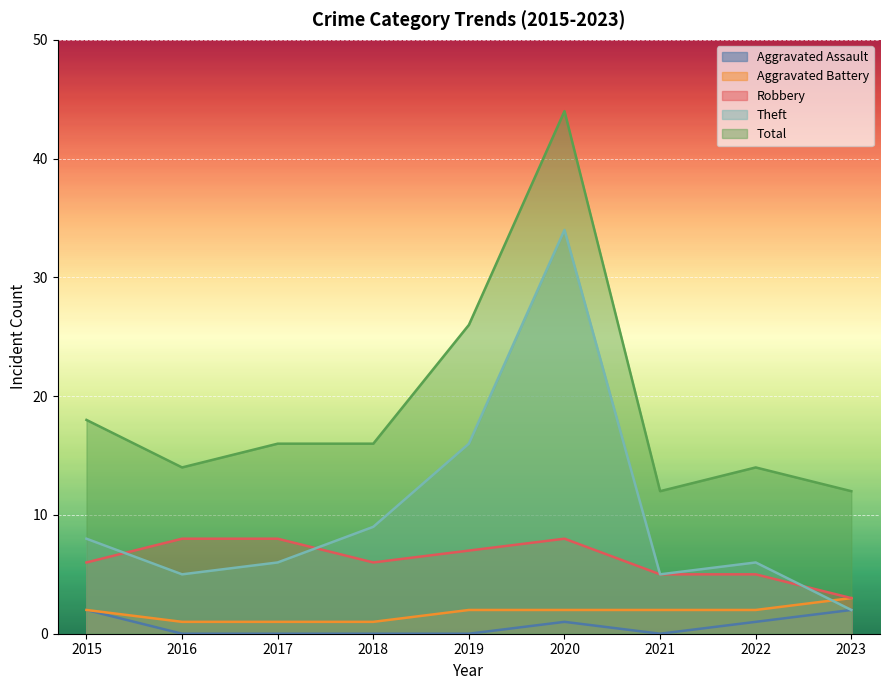

What is the sum of the Robbery values at 2016 and 2021?

13